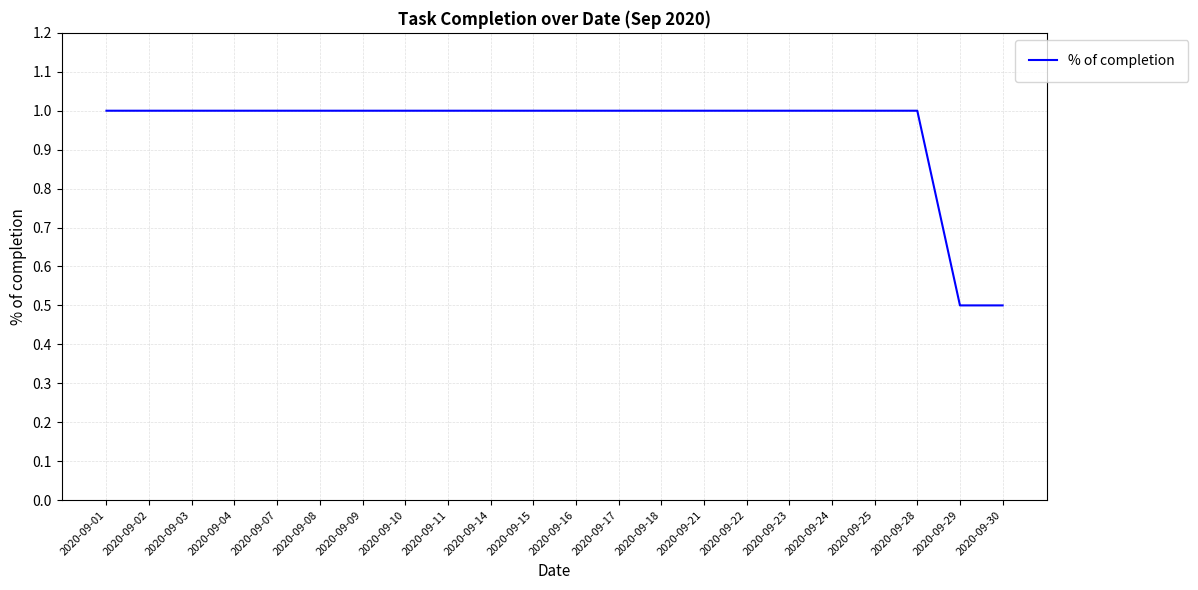

What is the smallest value displayed?

0.5